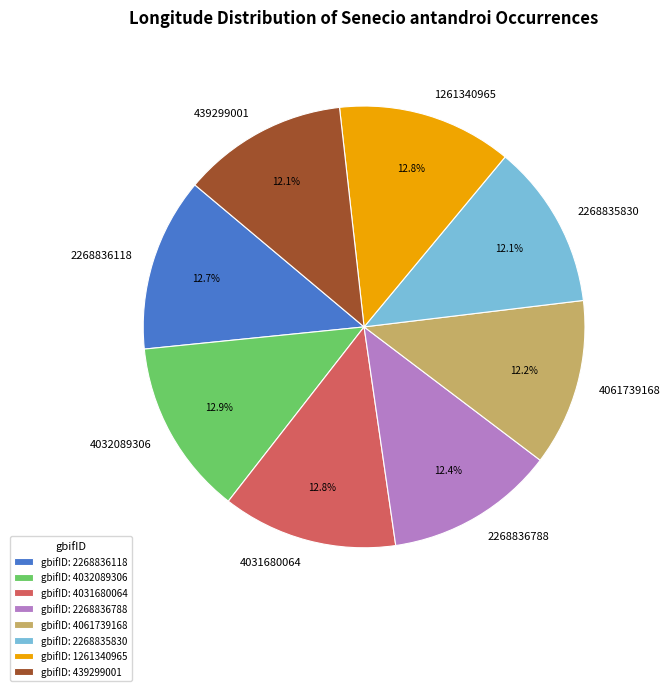

Combined, do 2268836788 and 1261340965 account for over 50%?

No